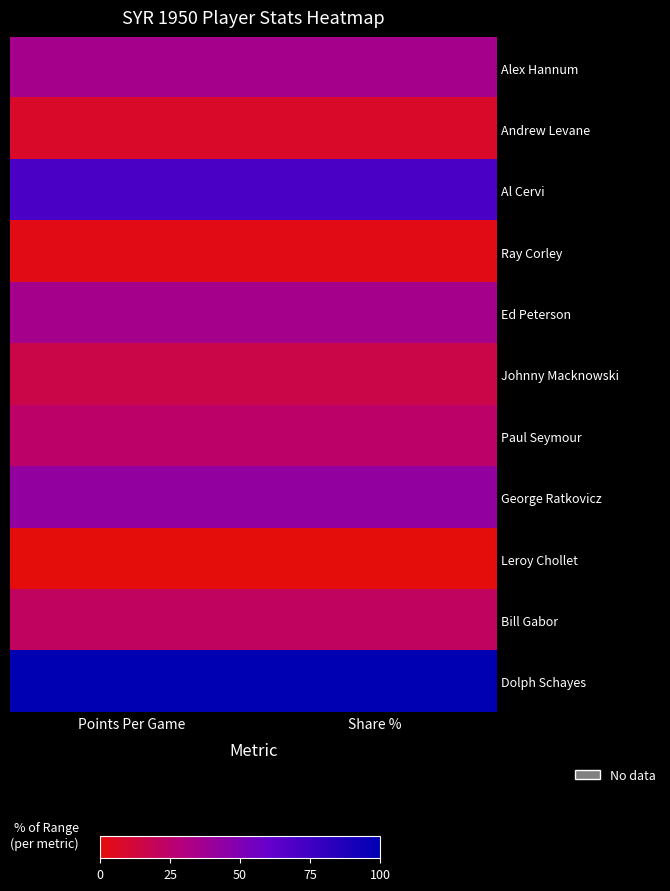

What is the greatest value displayed?

100.0